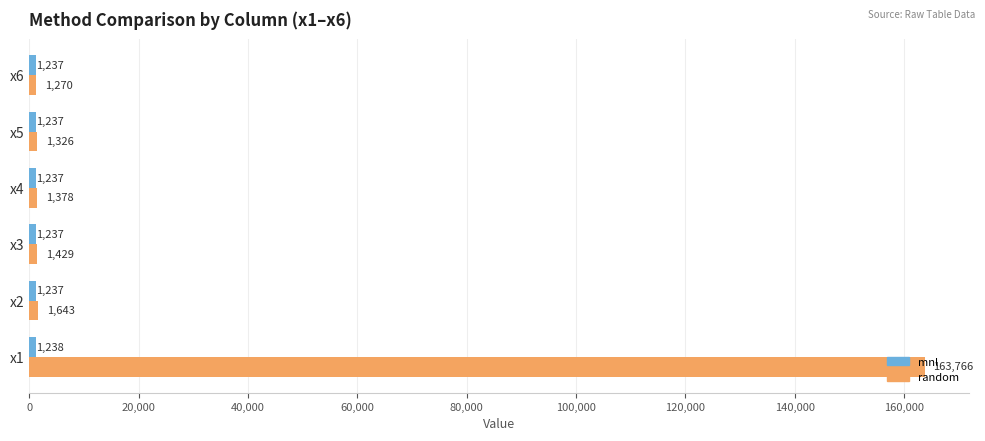

What value does the random series have at x6?

1269.7